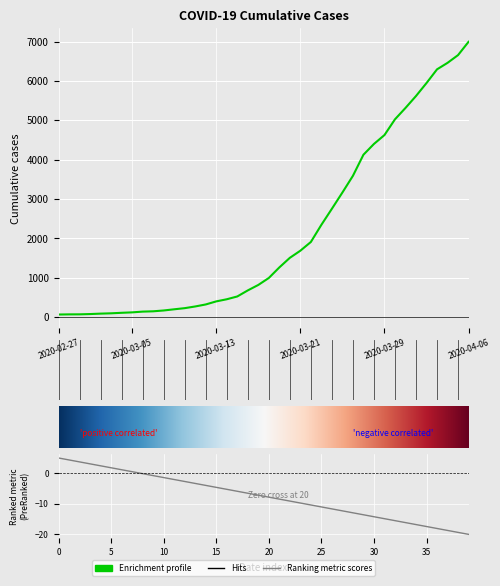

What is the change in value from 2020-02-27 to 2020-03-27?

+4061